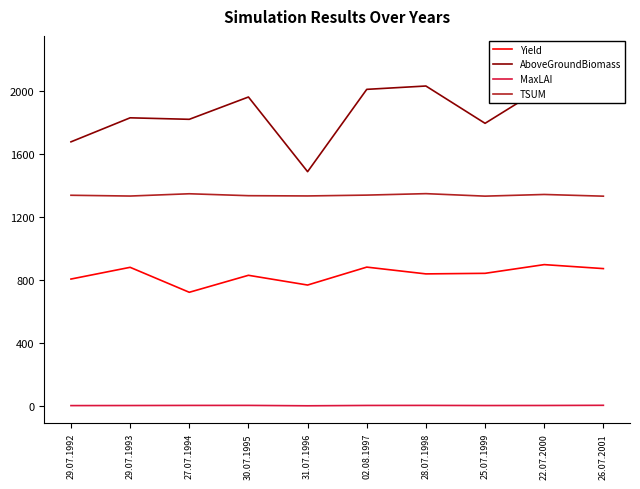

How many lines are shown in the chart?

4